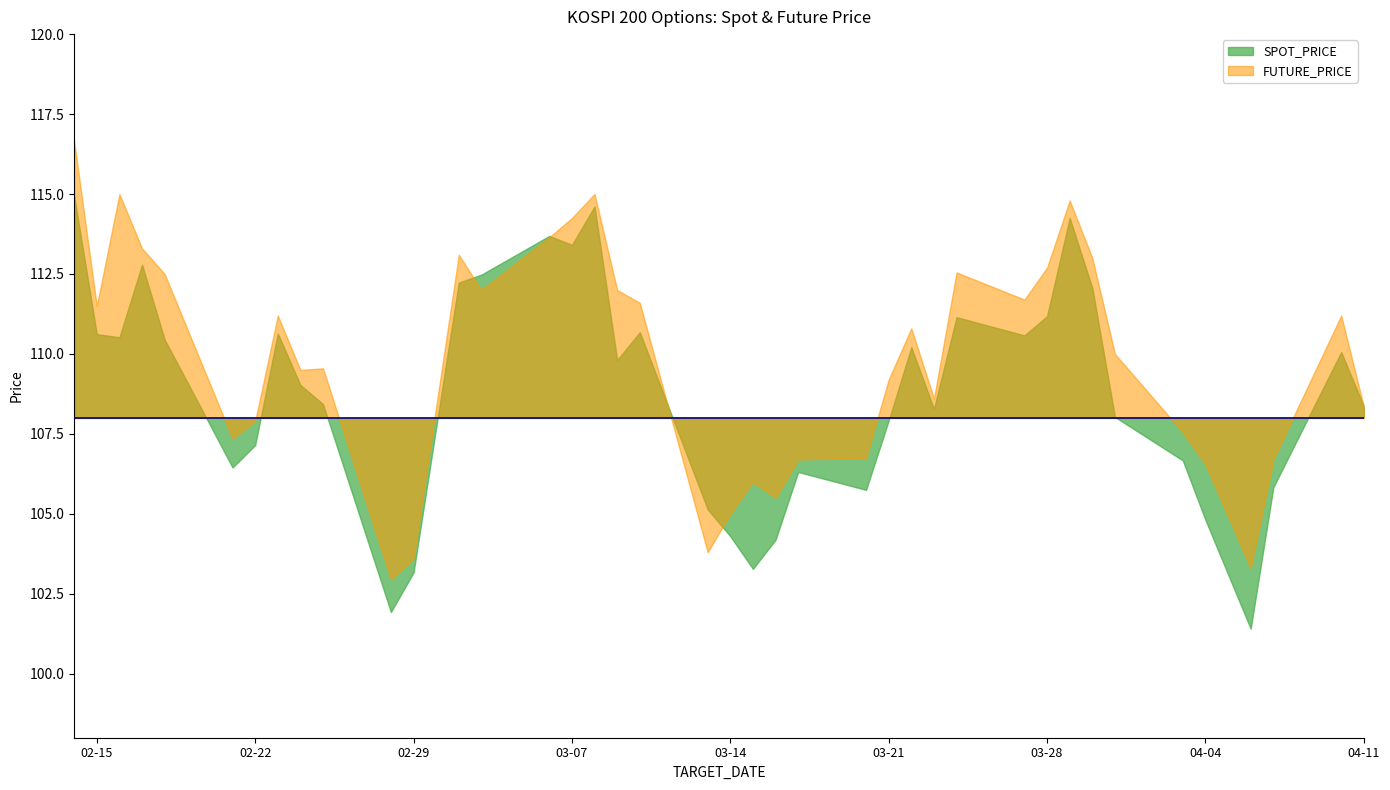

How many categories are shown in the chart?

40